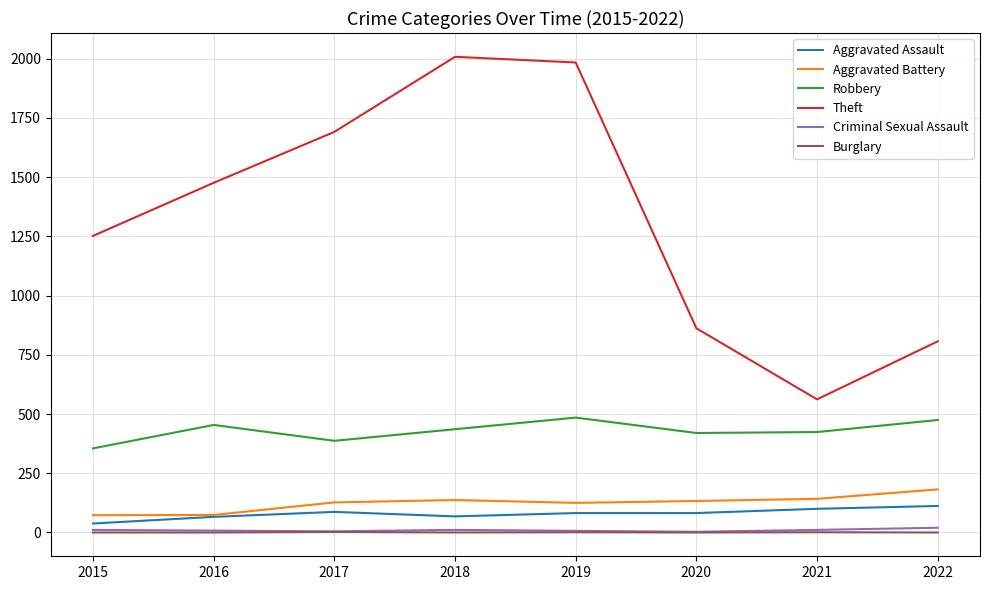

How many lines are shown in the chart?

6